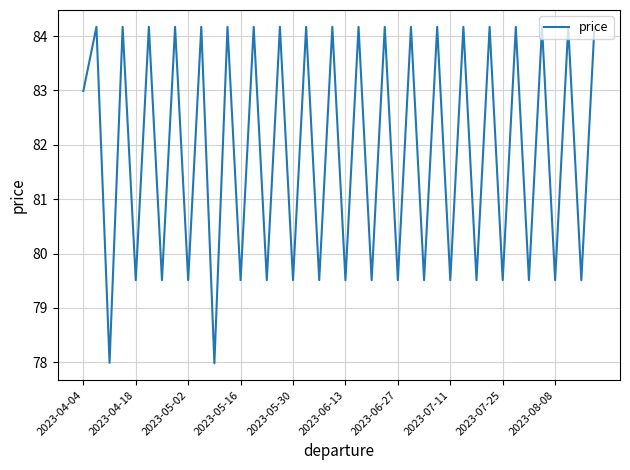

What is the smallest value displayed?

78.0